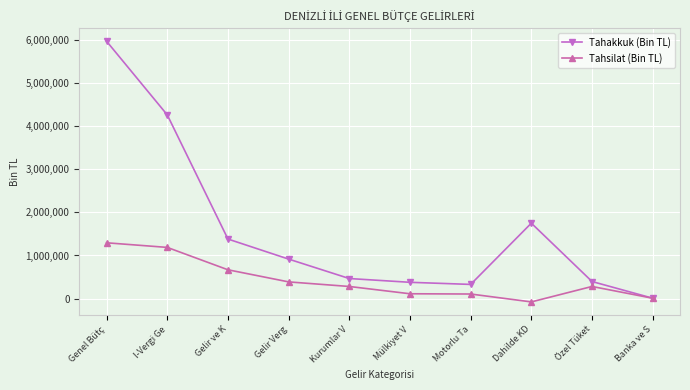

What is the spread (max minus min) of values at Banka ve S?

947